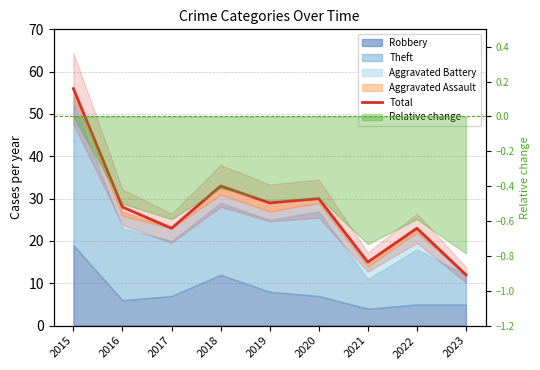

What is the change in value from 2016 to 2018?

+5